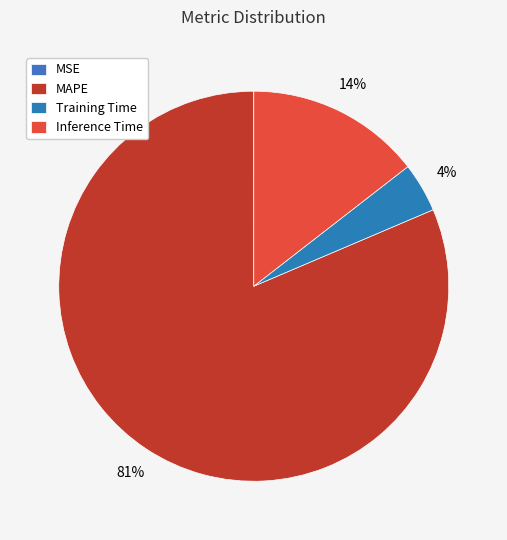

Is it true that MAPE is 81% of the pie?

True